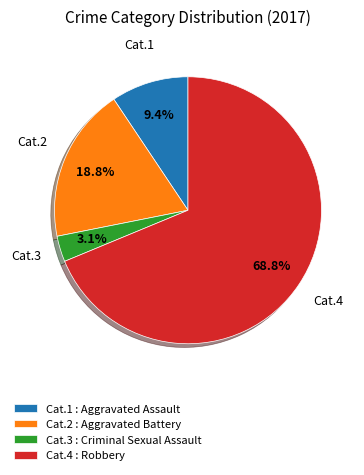

Rank the categories by value from highest to lowest.

Cat.4 : Robbery, Cat.2 : Aggravated Battery, Cat.1 : Aggravated Assault, Cat.3 : Criminal Sexual Assault